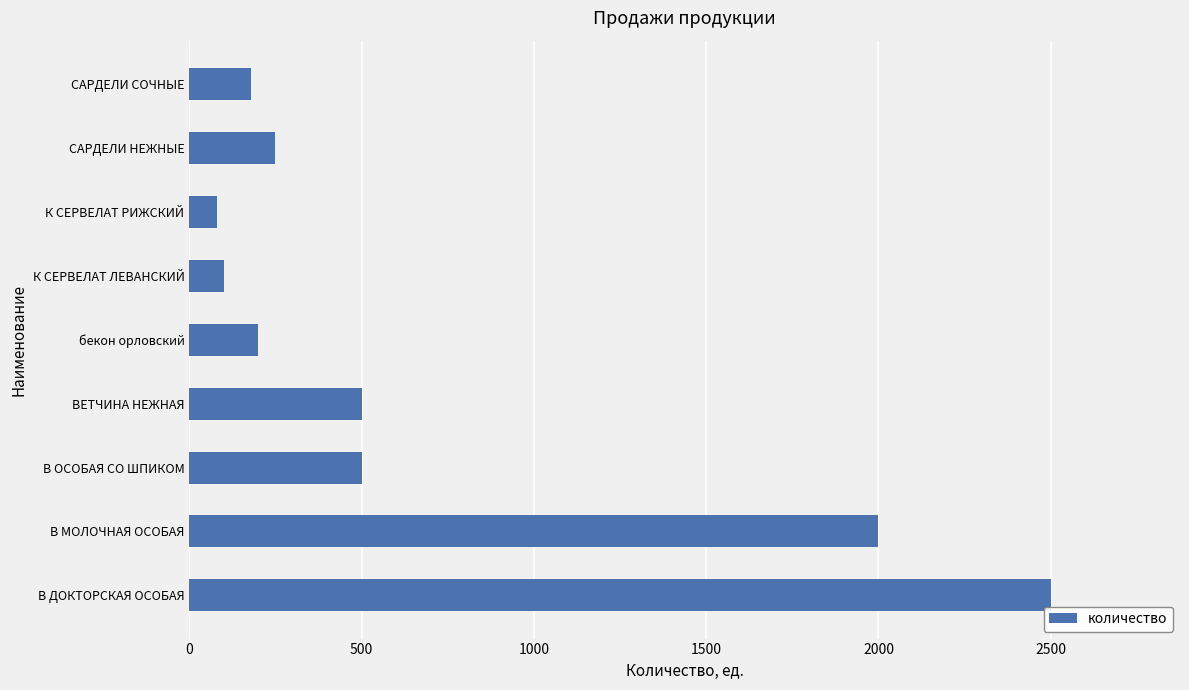

At which category does the chart reach its peak across all series?

В ДОКТОРСКАЯ ОСОБАЯ